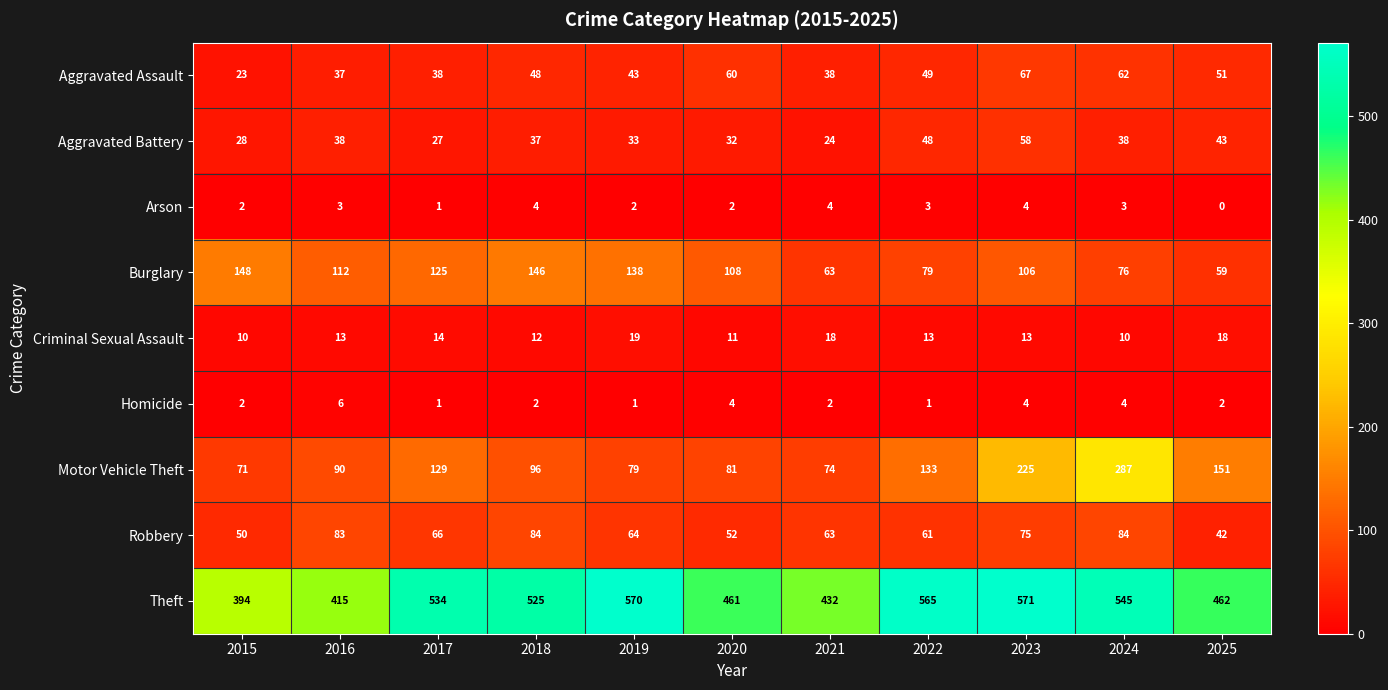

The value of Arson at 2017 is 1. True or false?

True